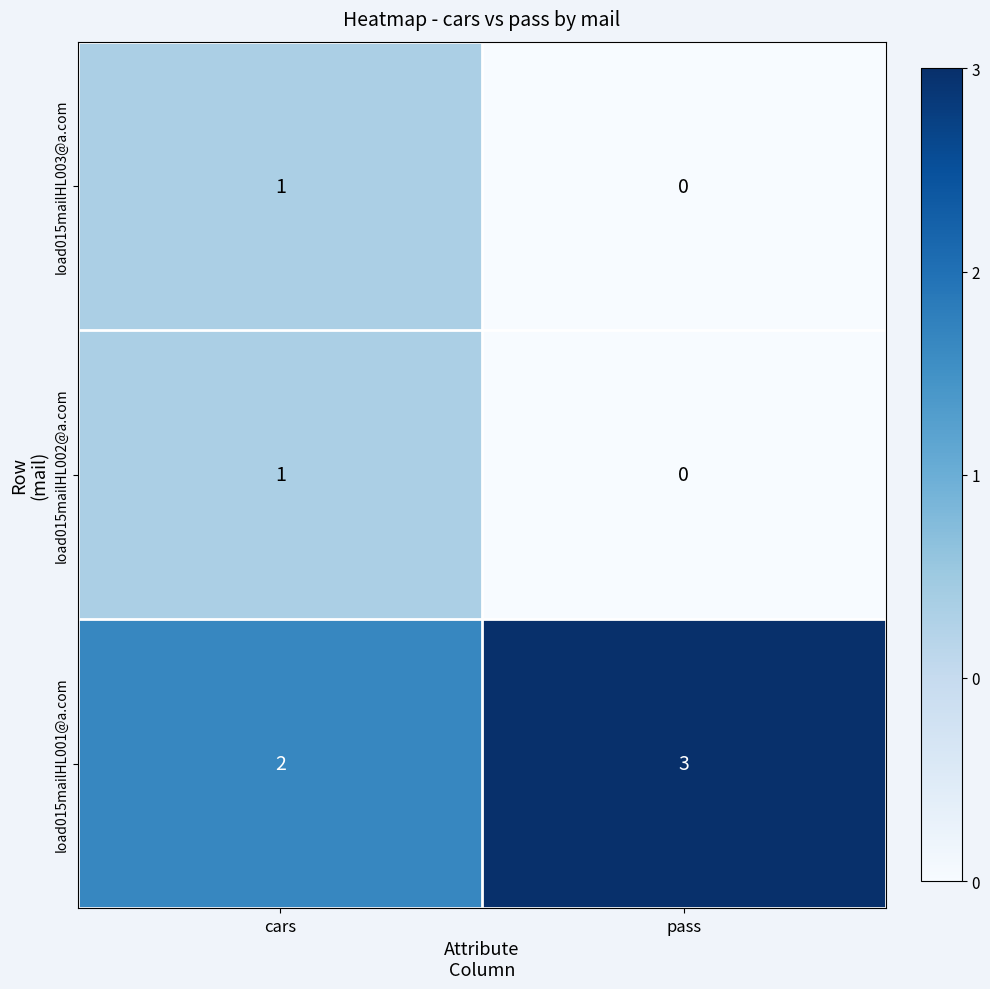

Is it true that load015mailHL001@a.com equals 2 at cars?

True